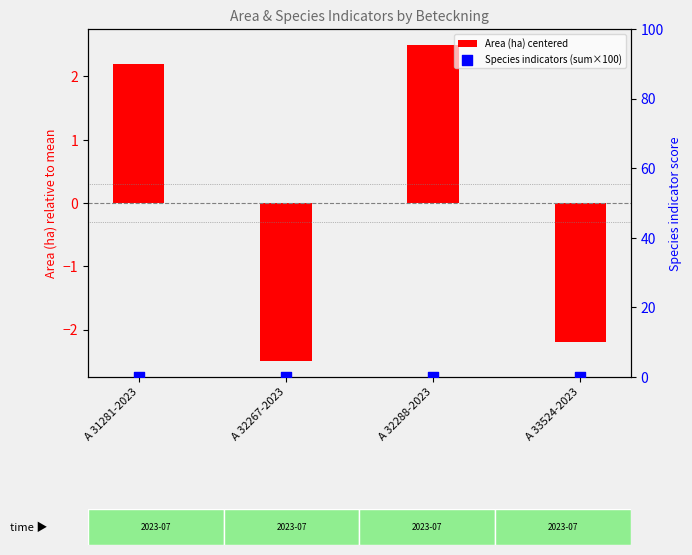

Which series contains the highest Y value?

Area (ha) centered